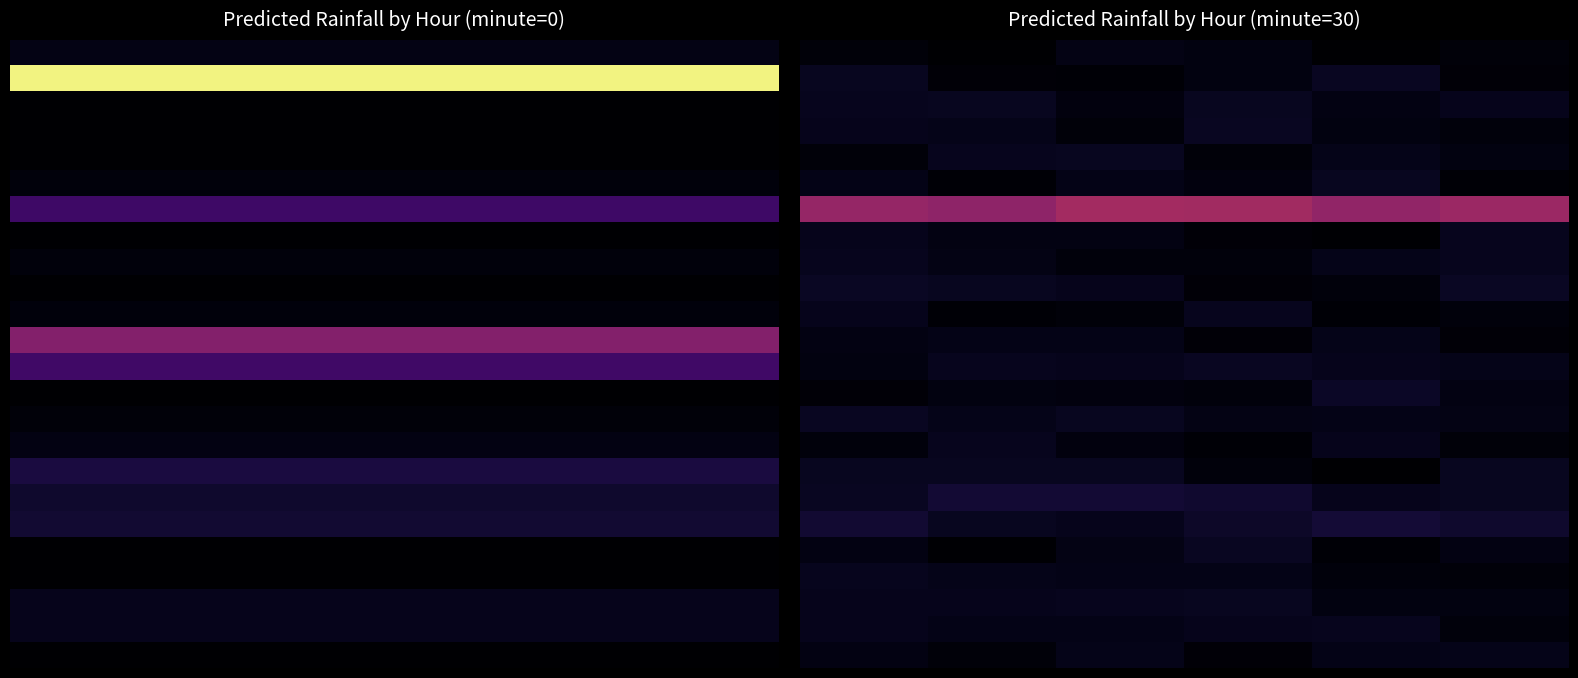

At how many categories does at least one series exceed 0?

6